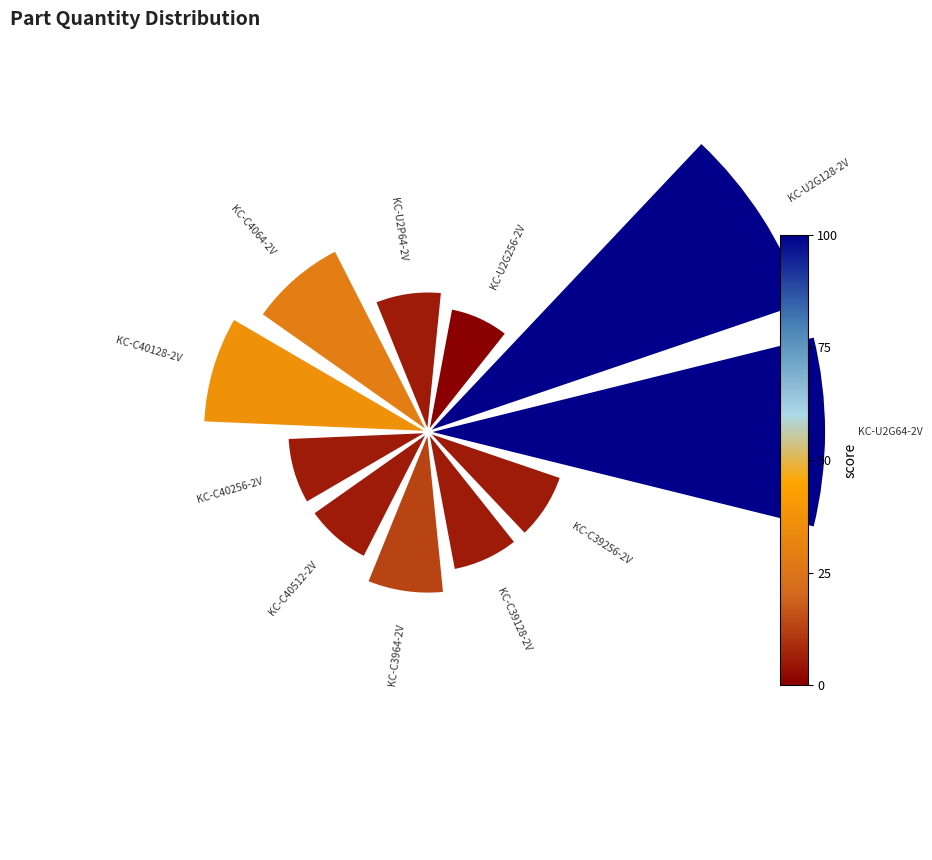

Does any single category account for the majority?

No